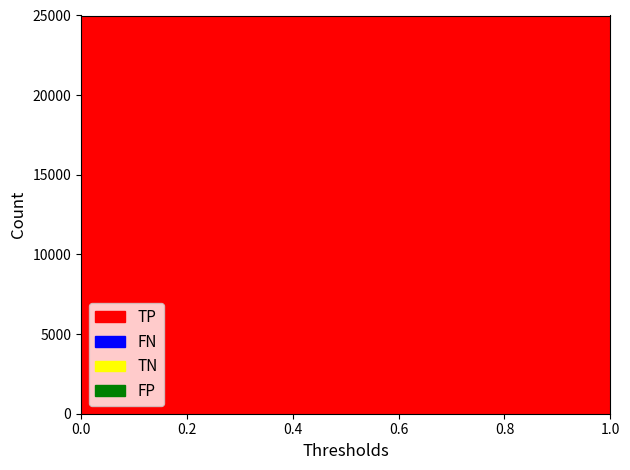

In FP, how many points are higher than both neighbors (excluding endpoints)?

4